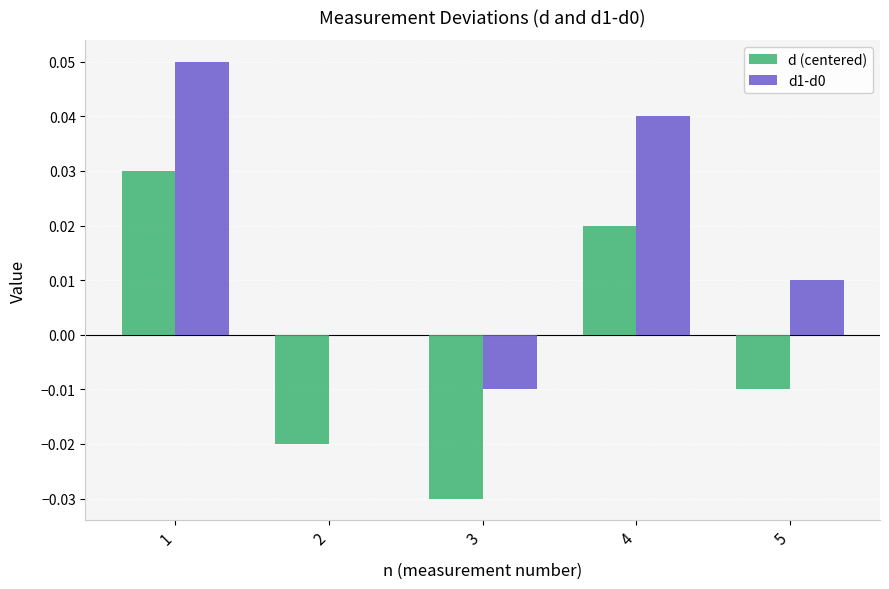

Is it true that d1-d0 equals 0.0 at 4?

True